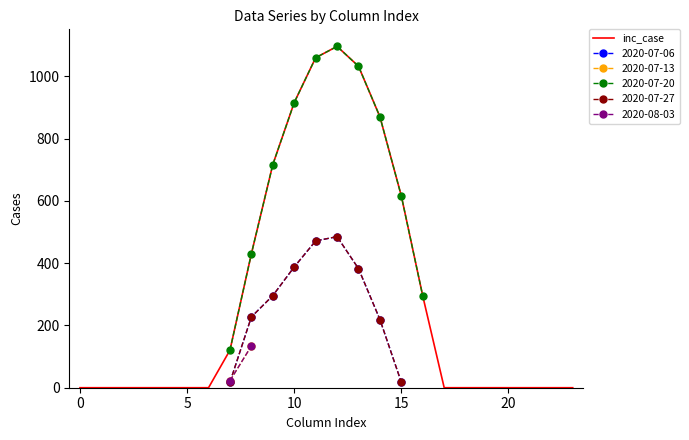

What is the difference between the maximum and minimum values?

1096.7